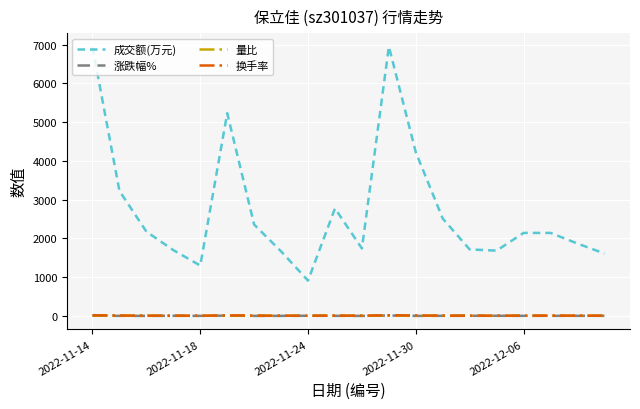

Which series has the widest spread of values?

成交额(万元)